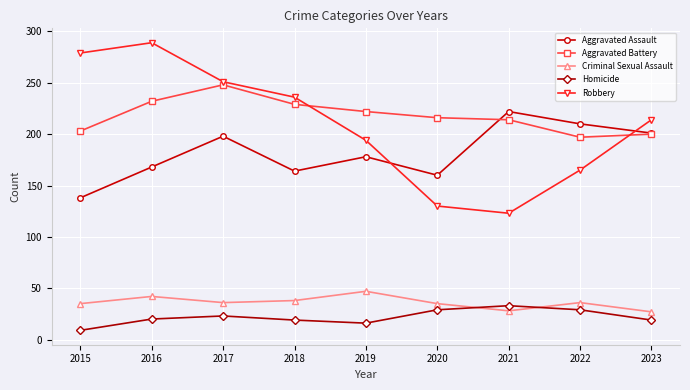

True or false: Criminal Sexual Assault has more than 1 interior local peaks.

True